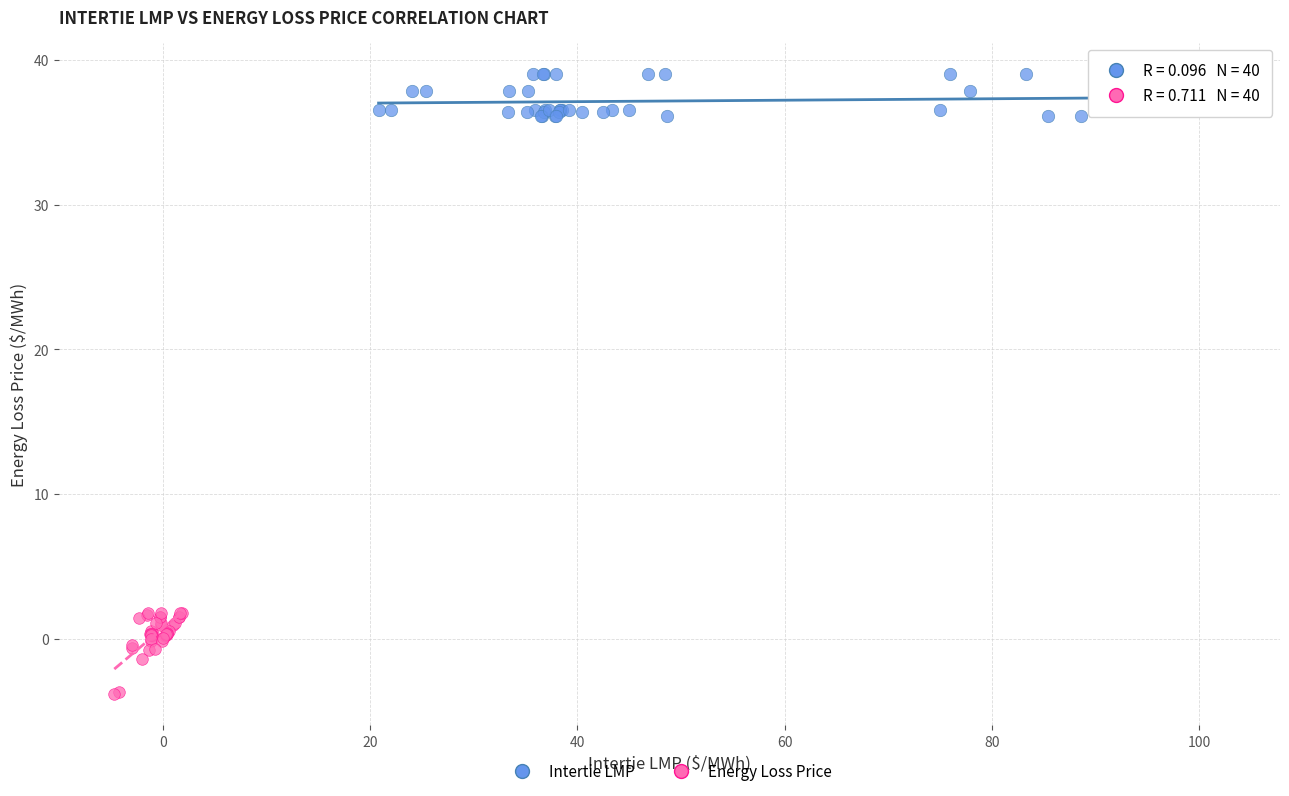

What are all the series names shown in the legend?

Intertie LMP, Energy Loss Price